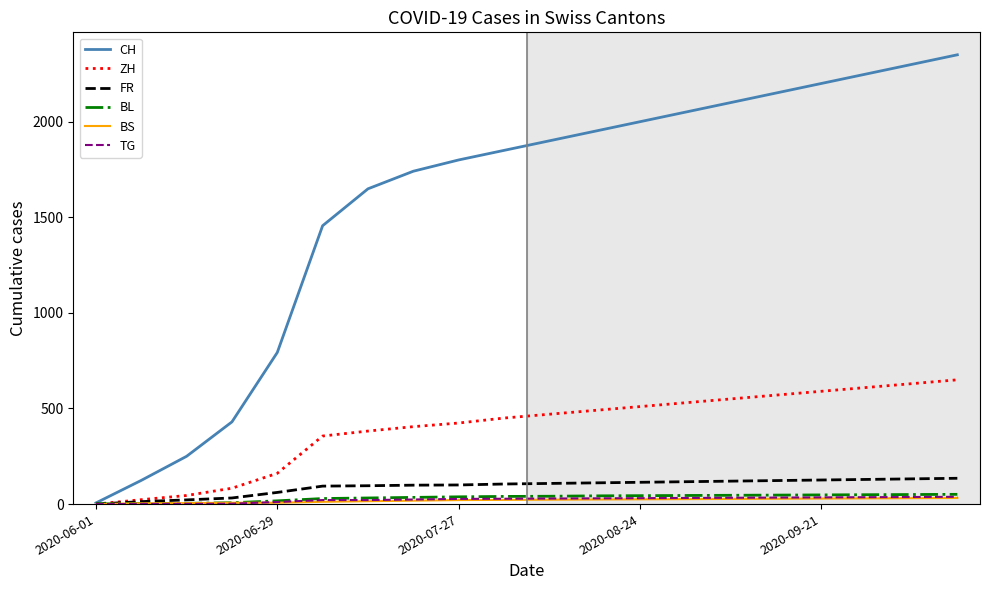

Which series has the widest spread of values?

CH